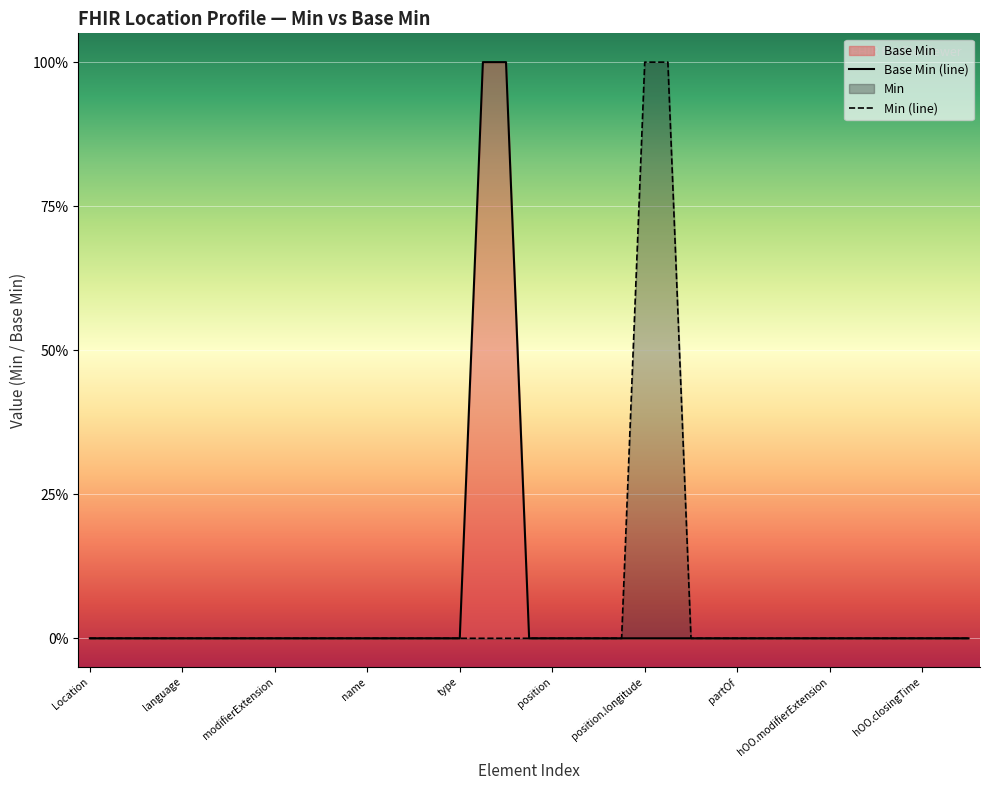

True or false: Min (line) has more than 1 points higher than both neighbors.

False